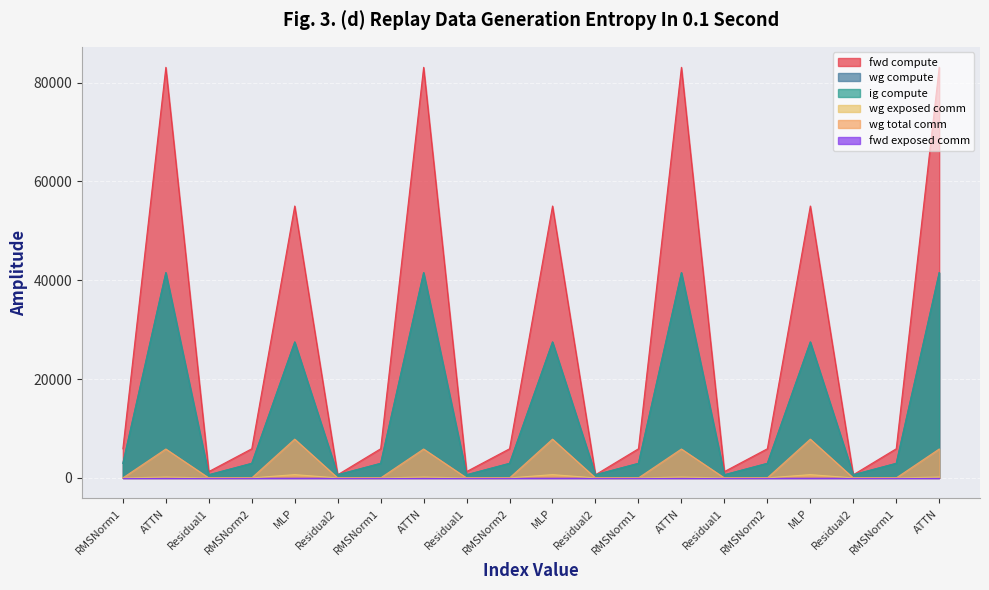

What is the difference between the second highest and second lowest values in the fwd compute series?

82455.8